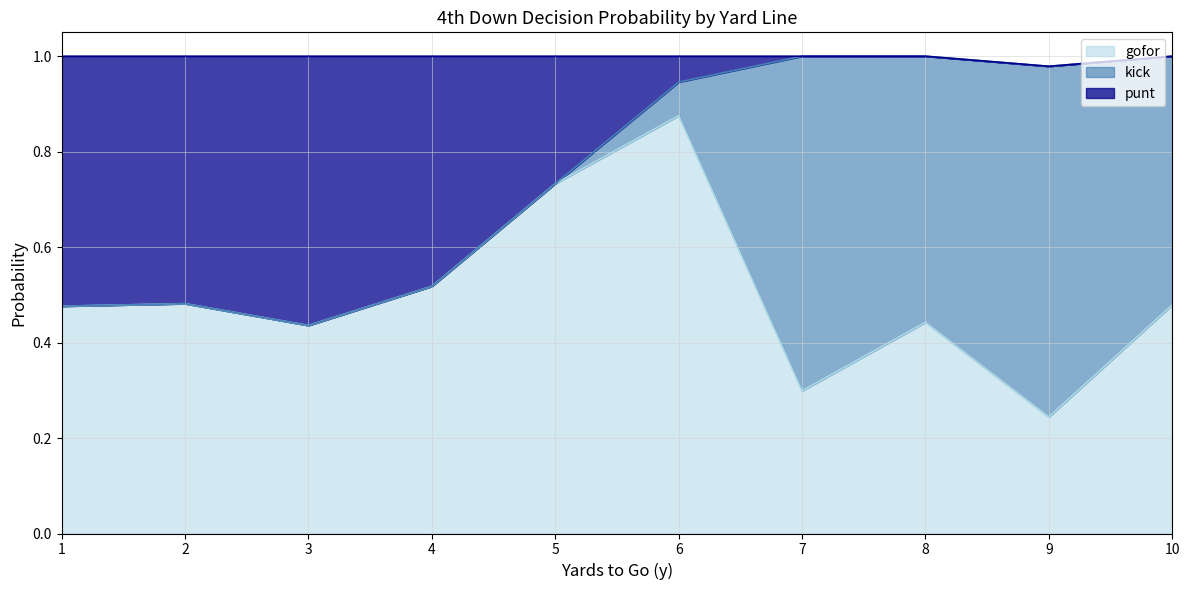

At which label does gofor reach its minimum?

9